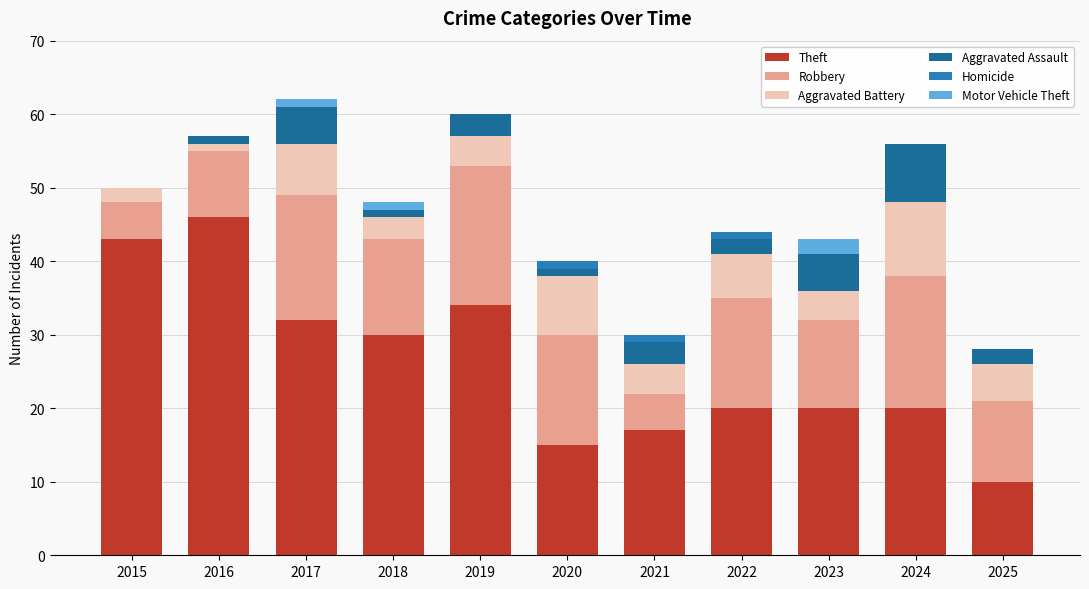

How many data points does each series have?

11